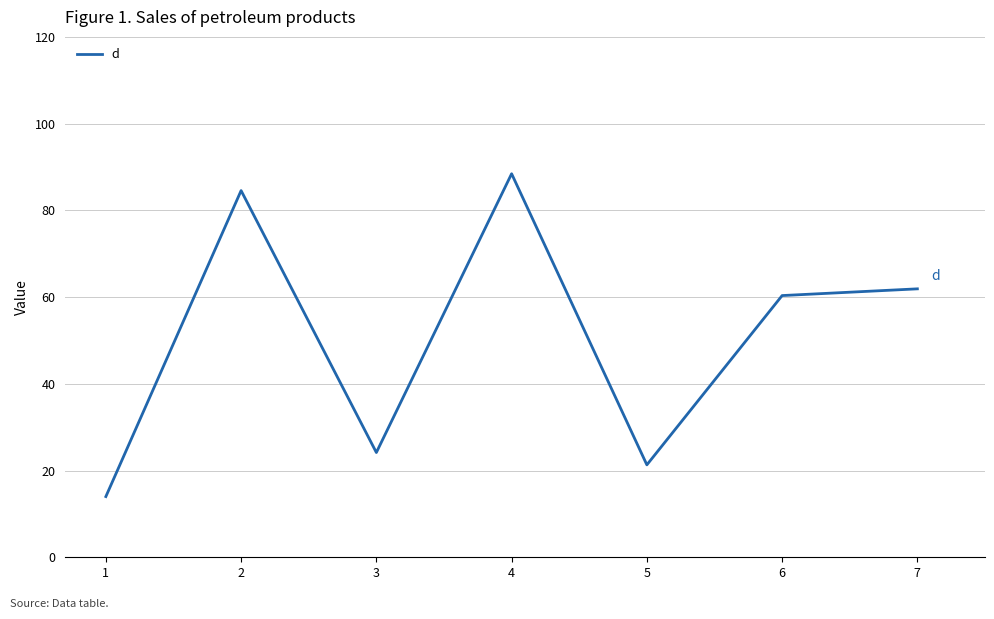

Which category has the highest value across all series?

4